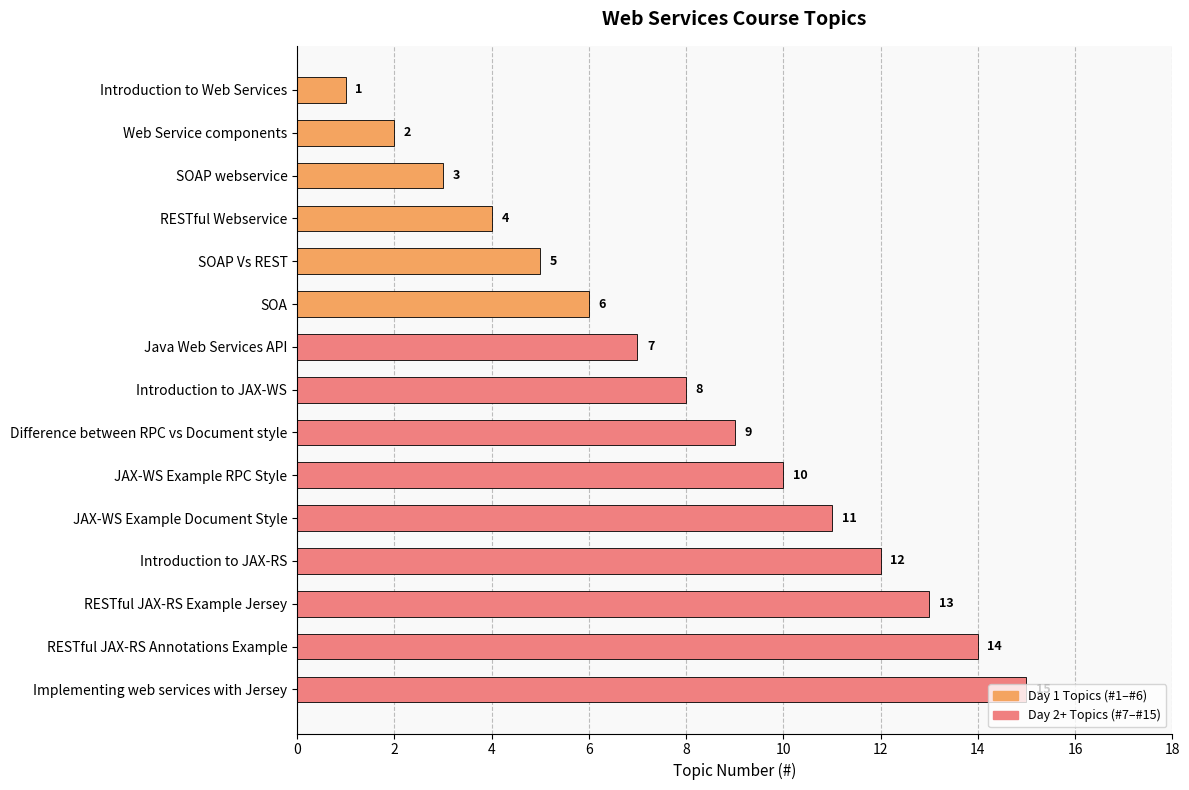

What is the average value?

8